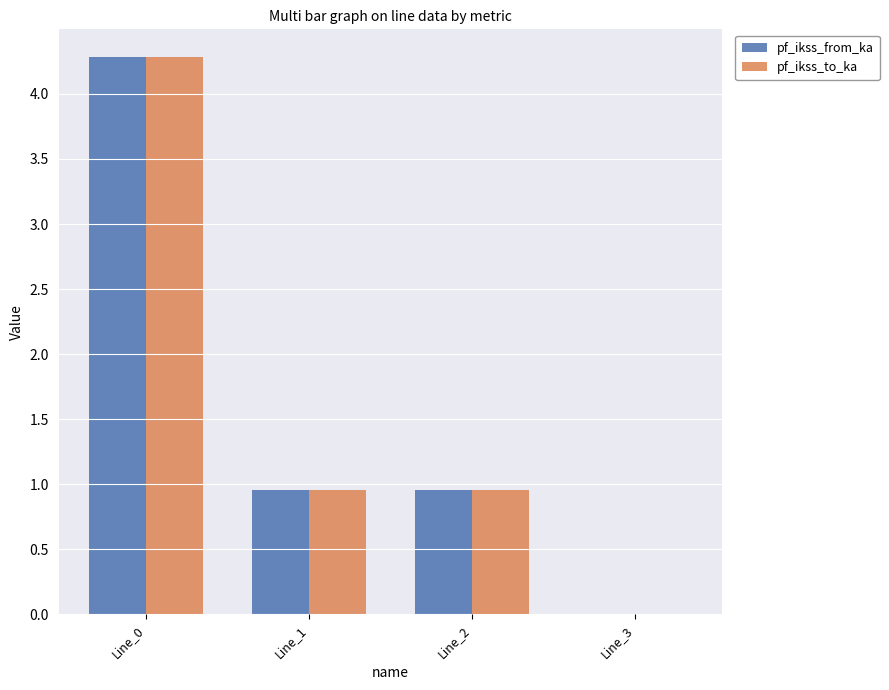

The pf_ikss_from_ka series shows 1.0 at Line_0. True or false?

False